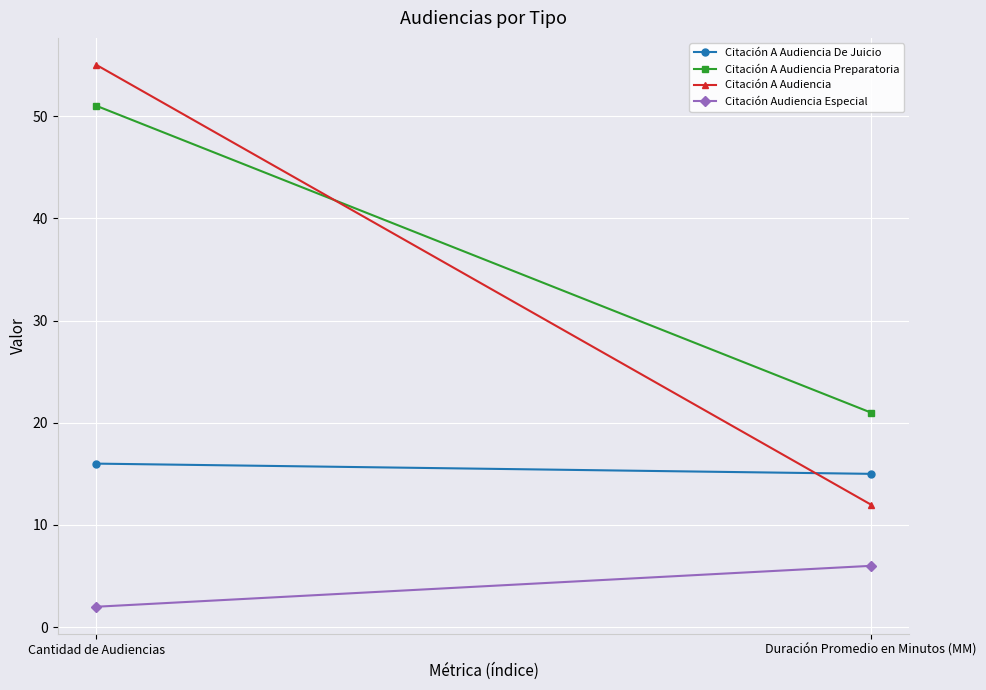

The value of Citación A Audiencia Preparatoria at Cantidad de Audiencias is 51. True or false?

True